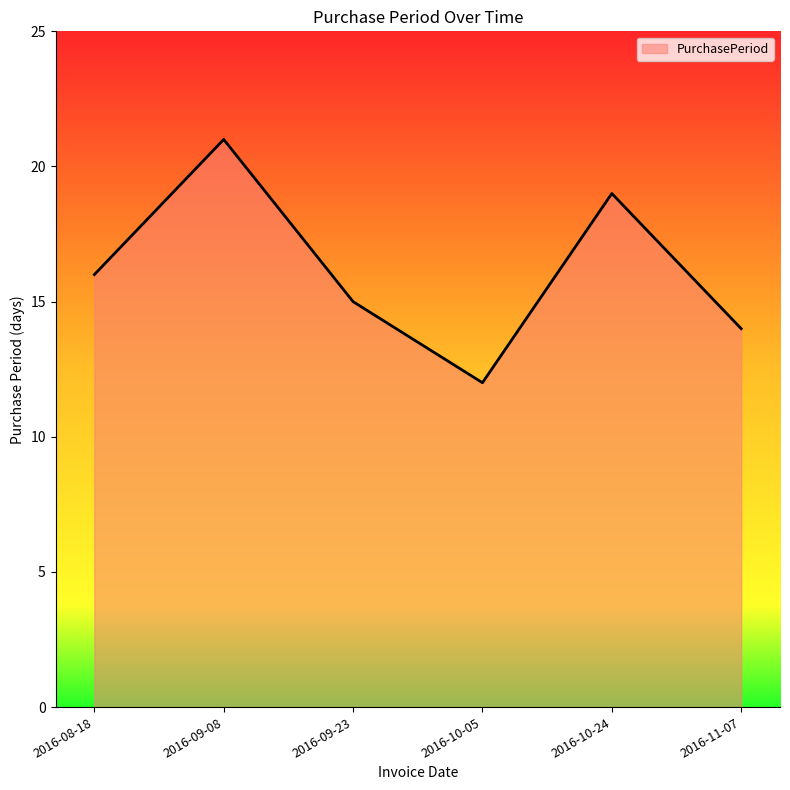

What is the change in value from 2016-09-08 to 2016-11-07?

-7